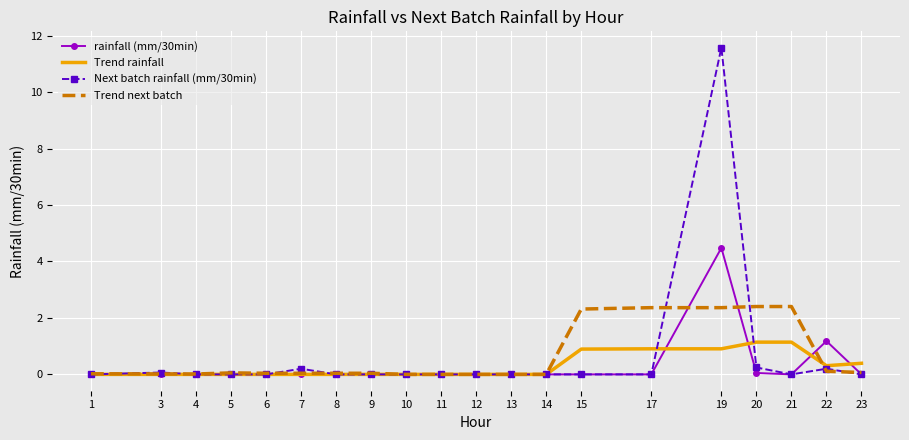

What is the maximum value for Next batch rainfall (mm/30min)?

11.6